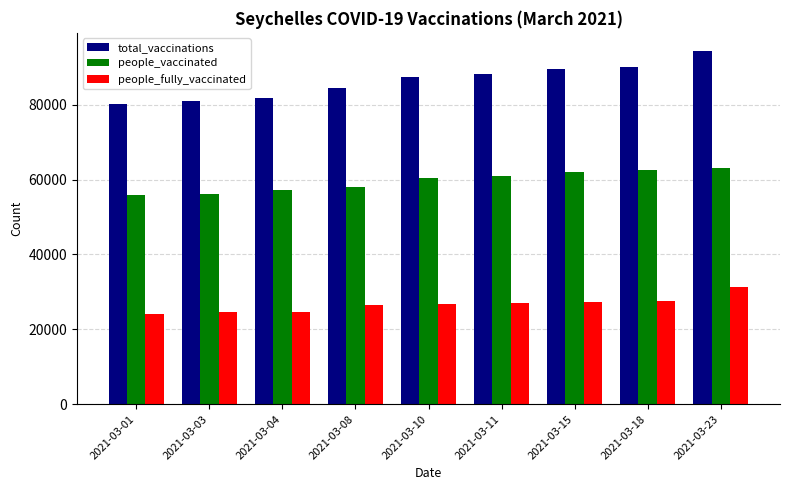

What is the difference between the maximum and second lowest values in the people_vaccinated series?

6839